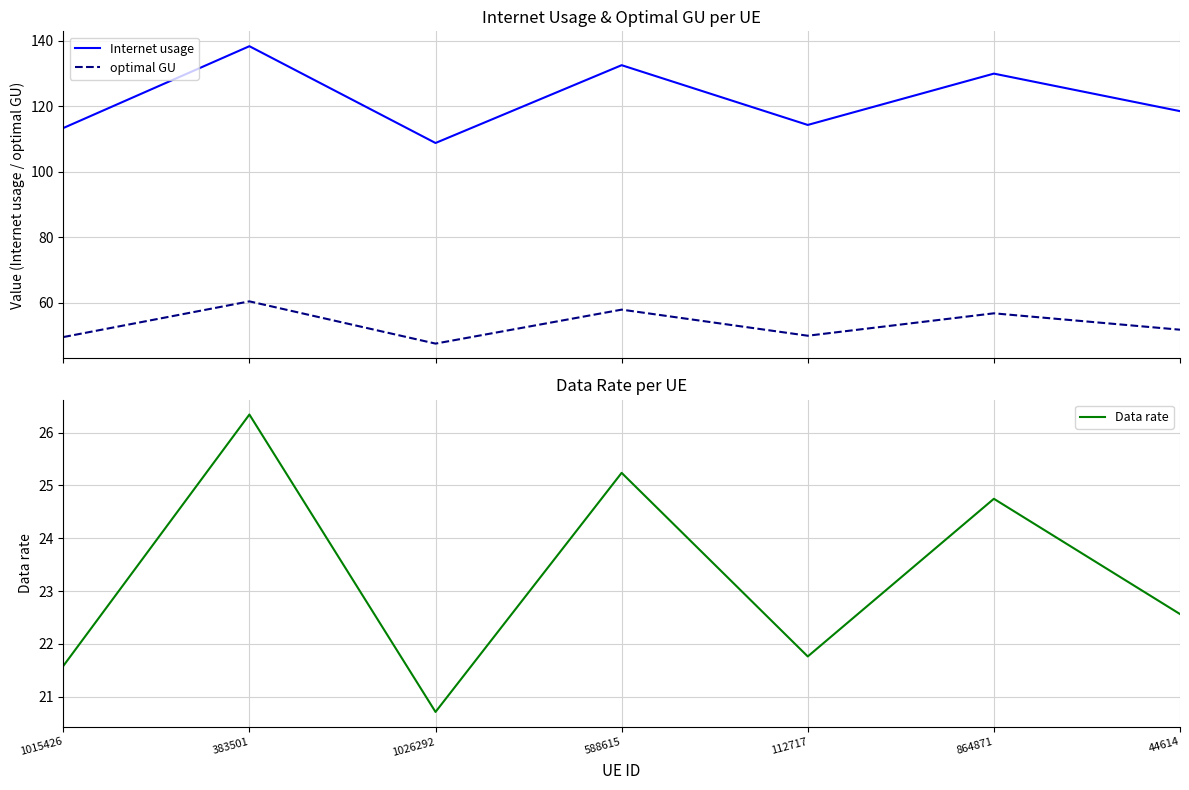

What is the sum of the optimal GU values at 588615 and 383501?

118.2